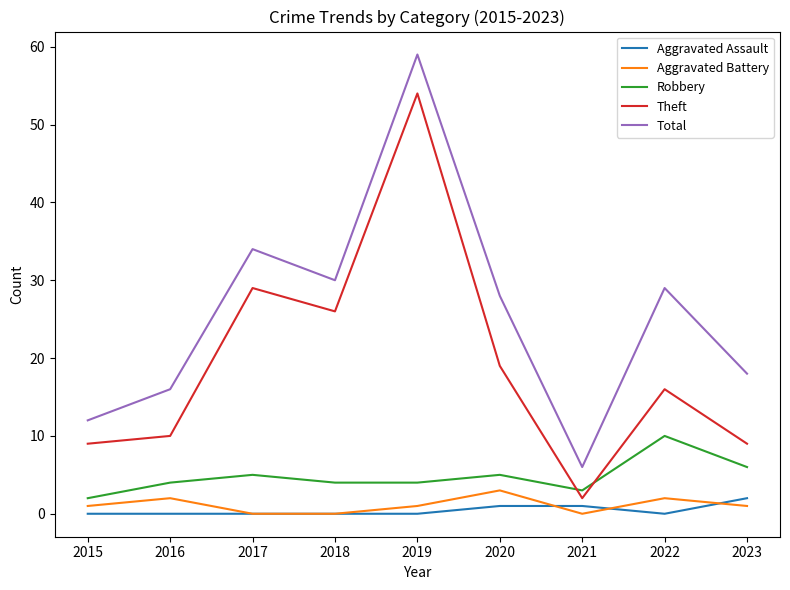

Which category has the lowest value in the Robbery series?

2015